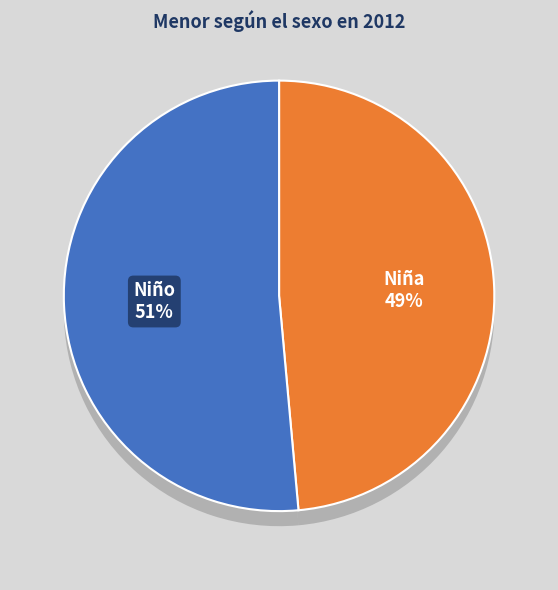

Which series has the widest spread of values?

Niño